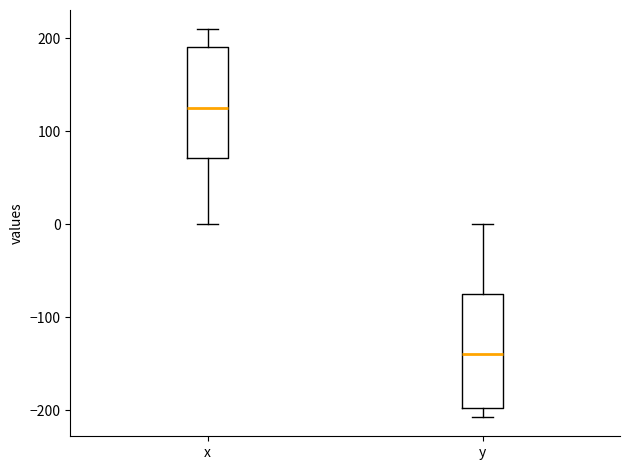

Reading left to right, transcribe this box plot: for each box, give where its median line is, the range the box spans, and where its two whiskers end, as read against the y-axis. The values are not printed on the chart, so give them approximately, as read against the axis.

x: median 120, box 70 to 190, whiskers 0 to 210
y: median -140, box -200 to -80, whiskers -210 to 0